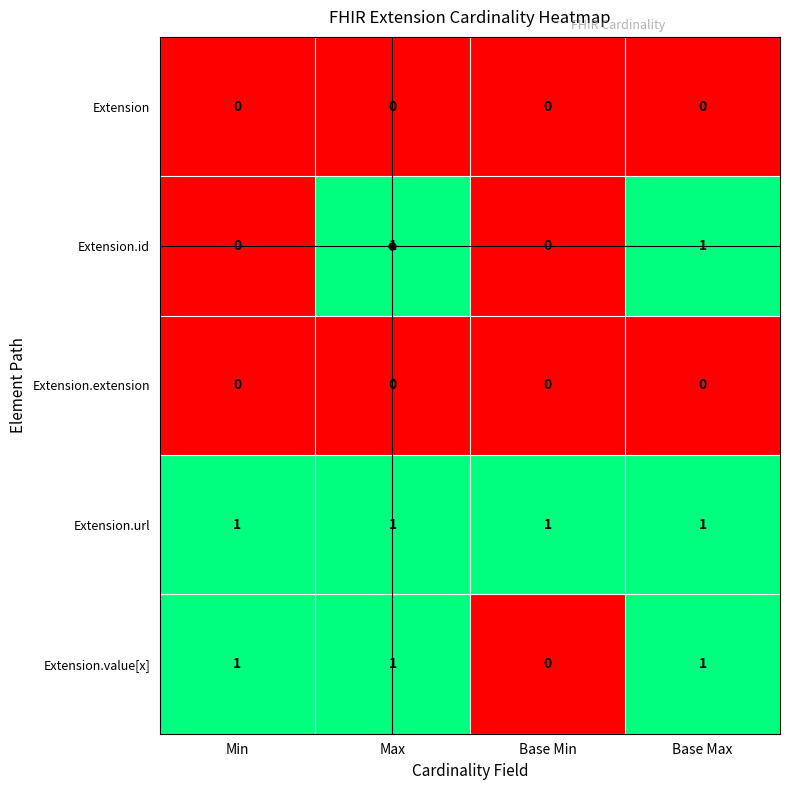

Is the value of Extension.extension at Base Min greater than the value of Extension.value[x] at Max?

No